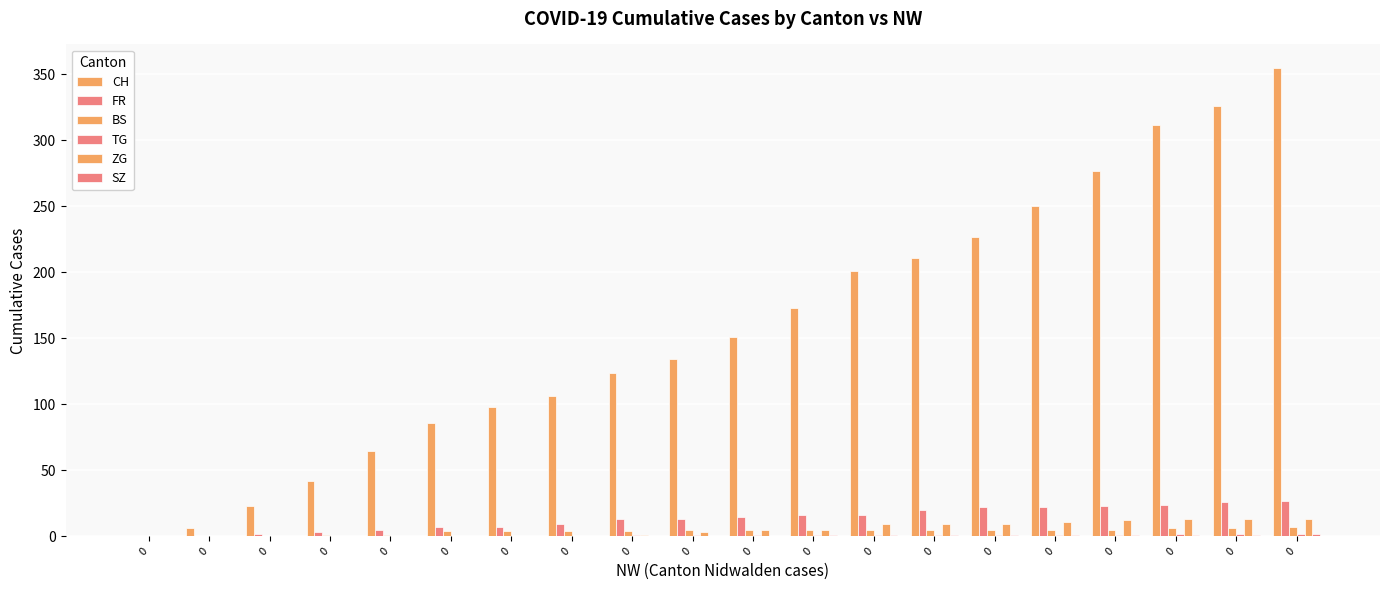

Are the bars grouped side by side (vs. stacked)?

Yes